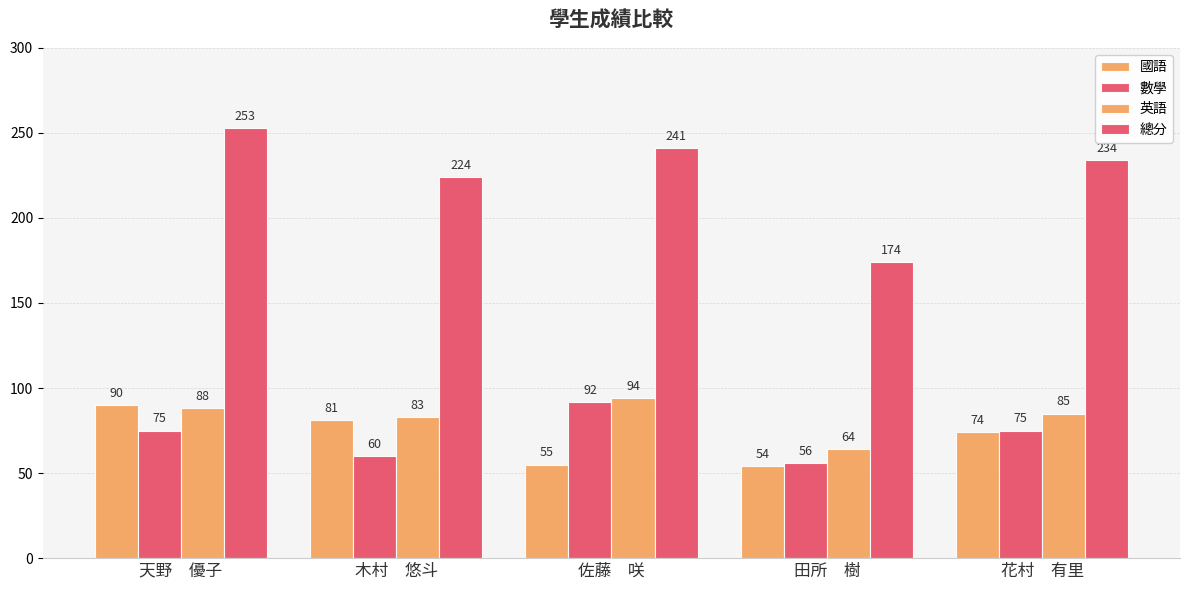

What is the sum of all 英語 values?

414